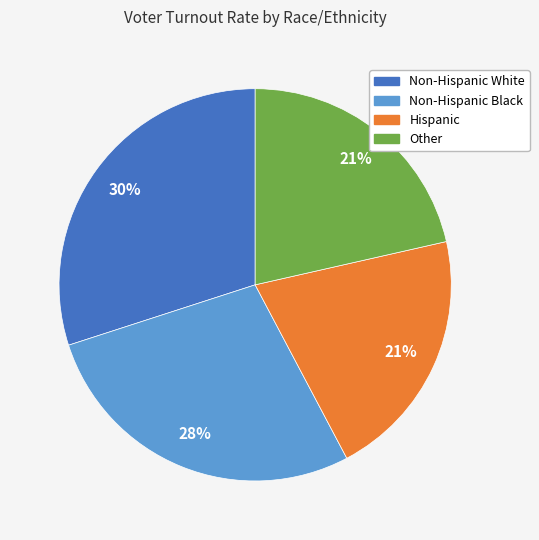

Is it true that Other is 21% of the pie?

True